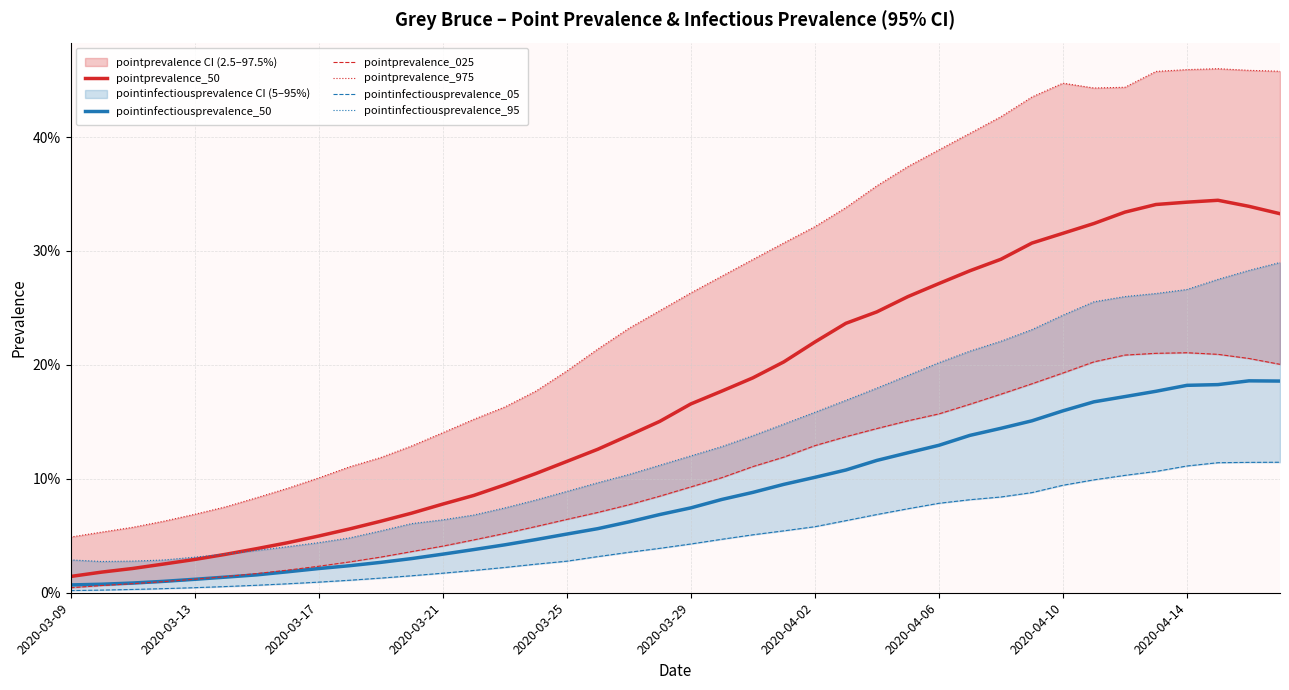

What is the maximum value shown in the chart?

0.5